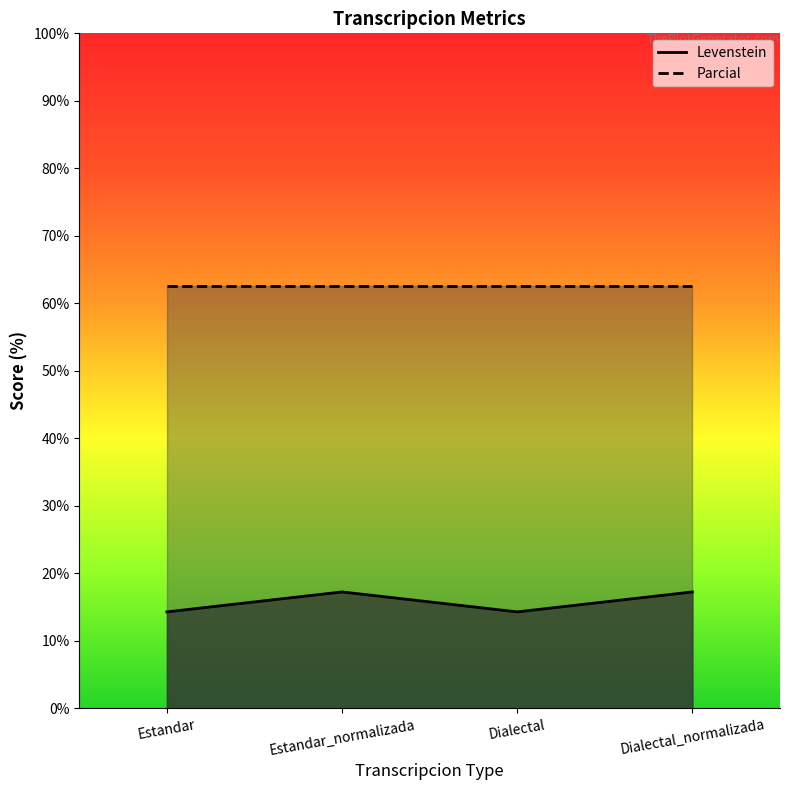

What is the average value?

15.8